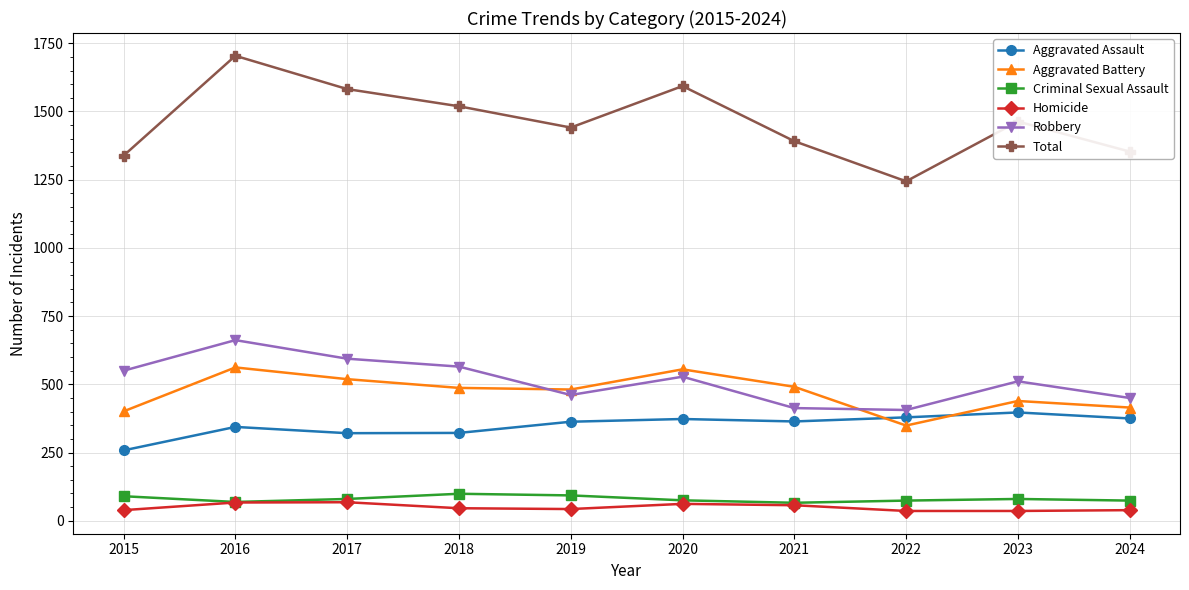

True or false: Homicide has more than 1 points higher than both neighbors.

True